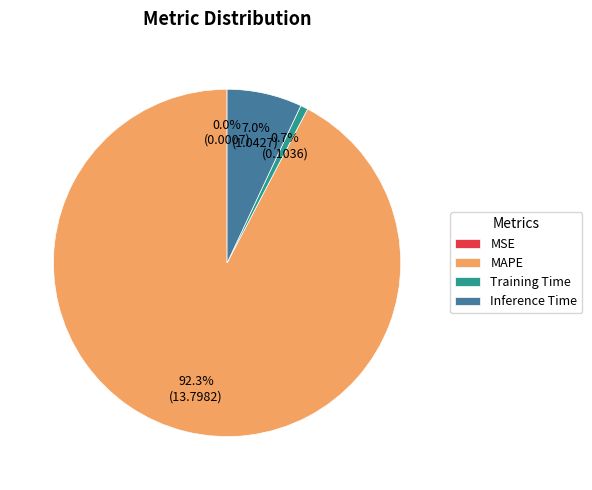

To the nearest percent, what is the combined percentage of Inference Time and Training Time?

8%